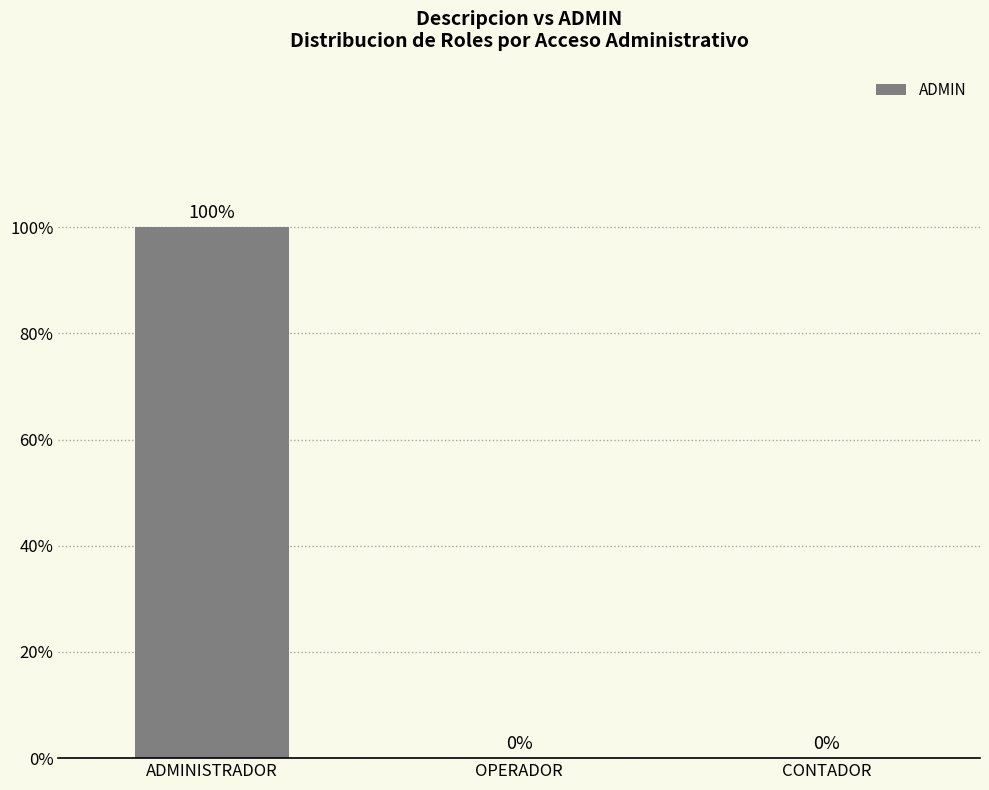

Between ADMINISTRADOR and CONTADOR, which is larger?

ADMINISTRADOR